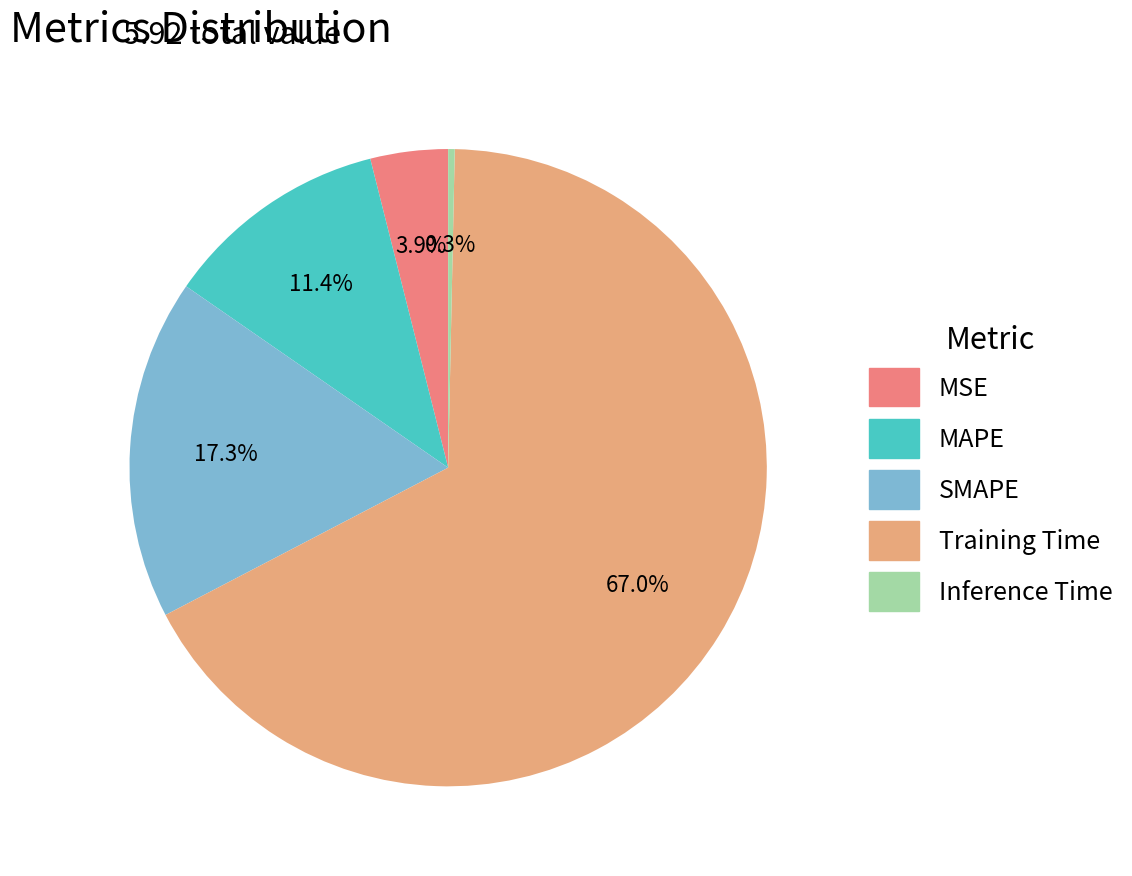

To the nearest percent, what is the average slice percentage?

20%